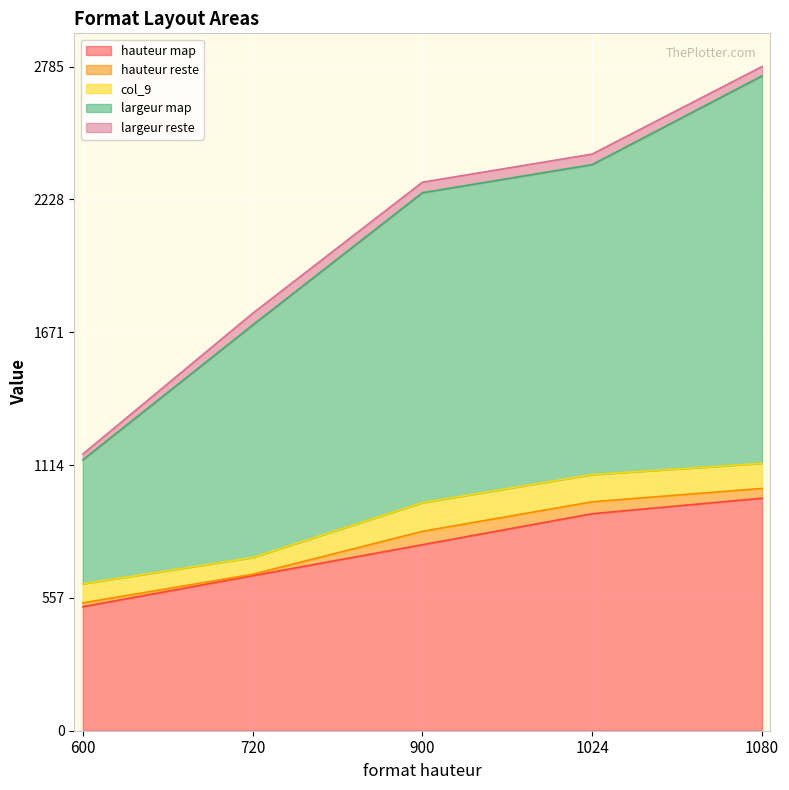

Rank the series at 900 from highest to lowest value.

largeur map, hauteur map, col_9, hauteur reste, largeur reste